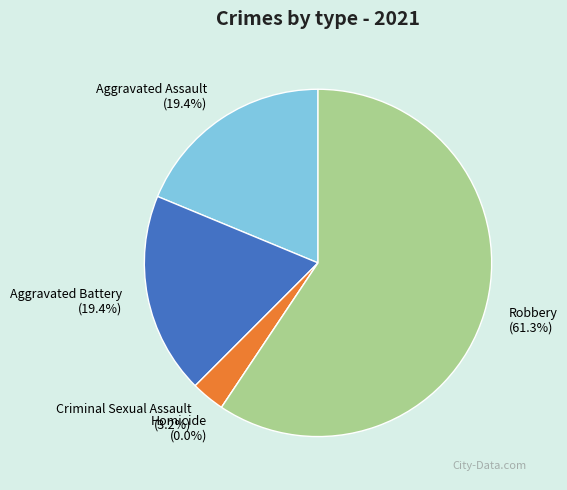

What percentage is the Aggravated Assault slice, to the nearest percent?

19%